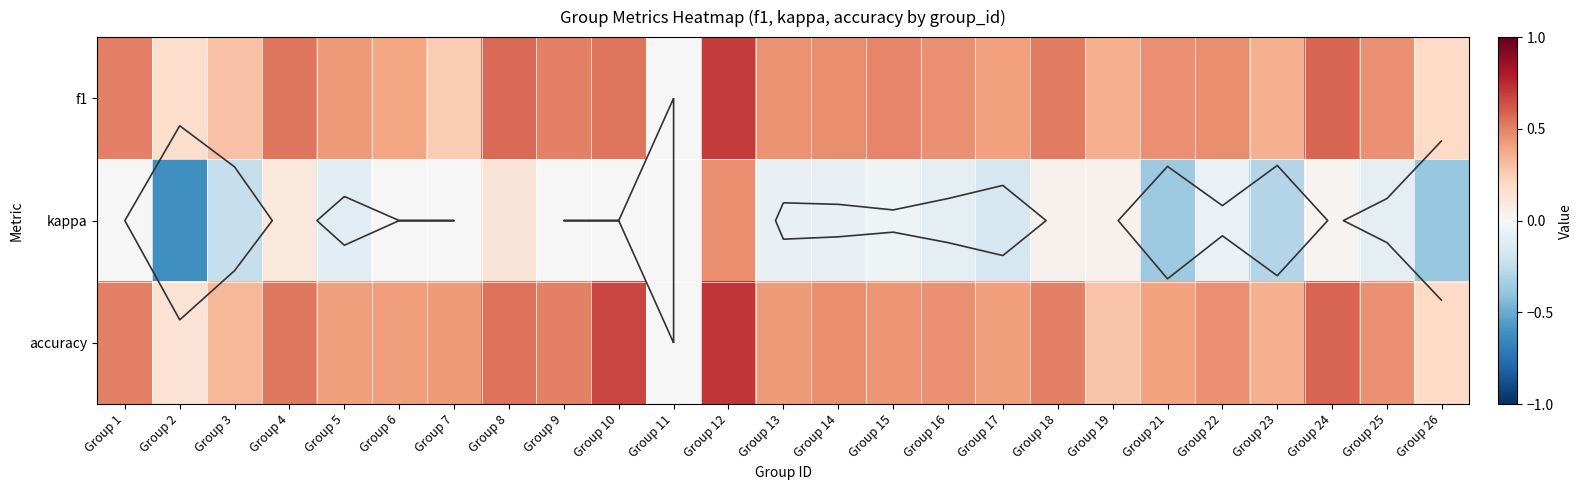

At how many categories does at least one series exceed 0?

24